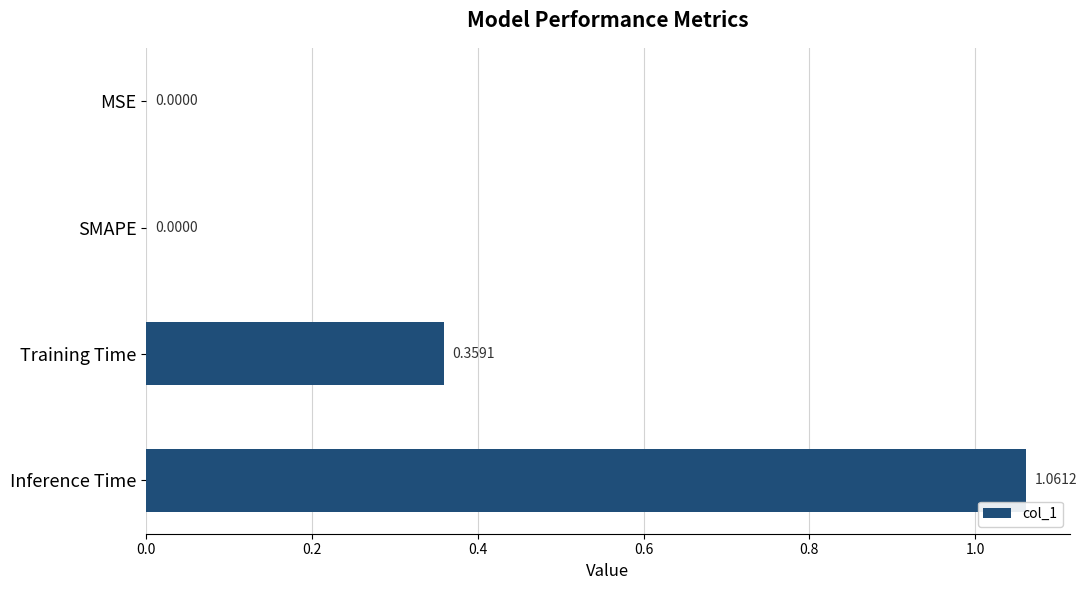

What is the change in value from MSE to Training Time?

+0.4